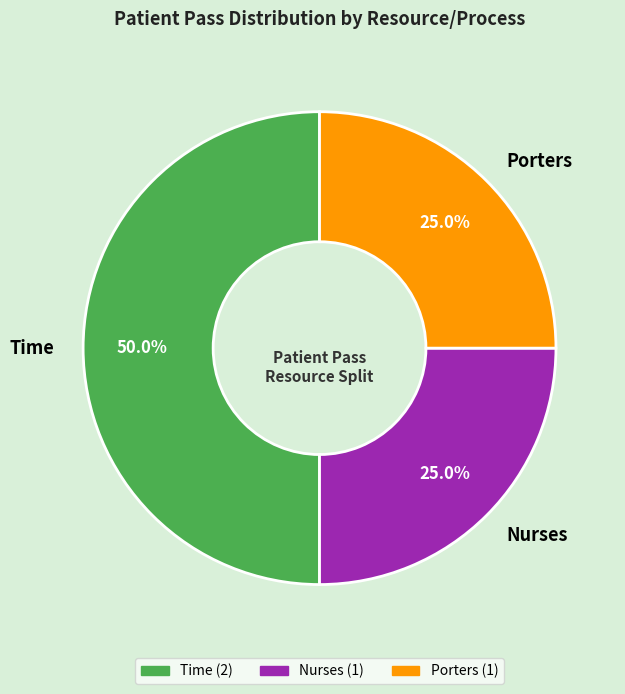

How many segments does this pie chart have?

3